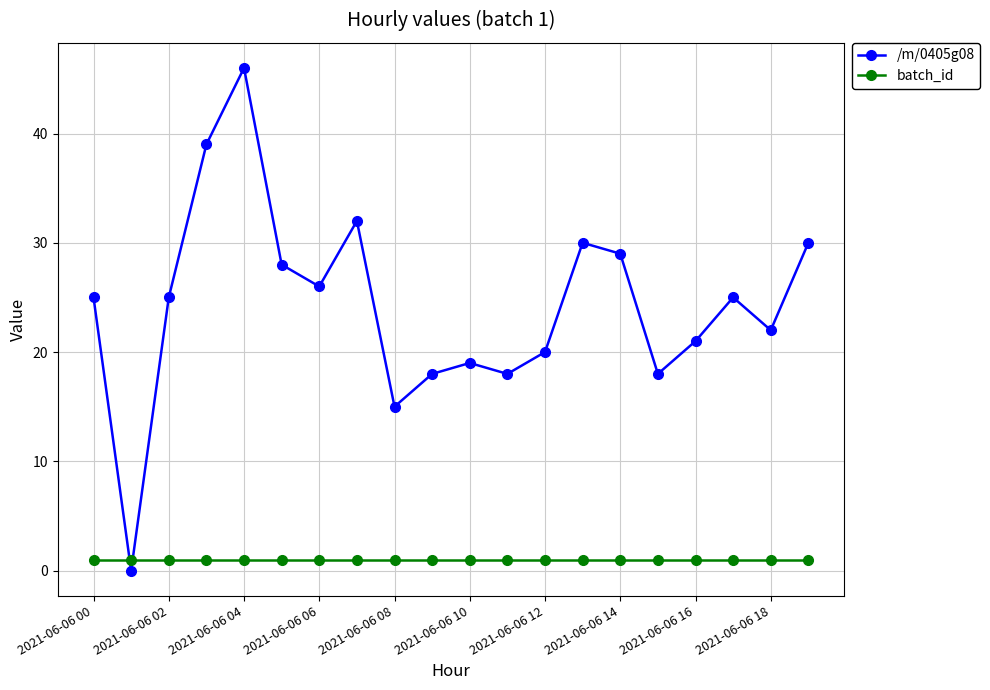

What is the difference between the second highest and second lowest values in the /m/0405g08 series?

24